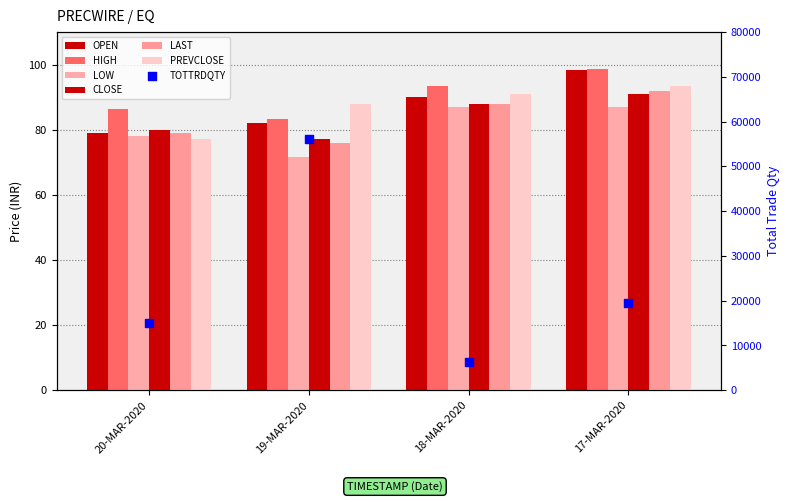

What is the total value across all series at 19-MAR-2020?

478.1